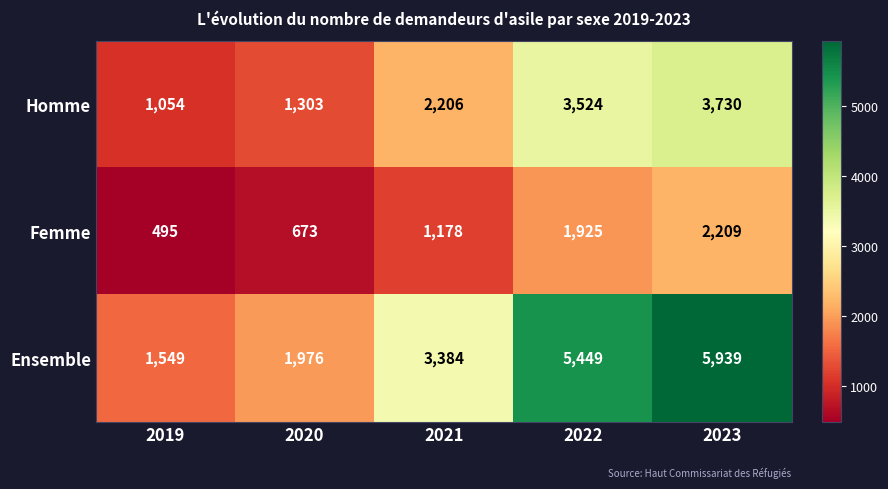

The Ensemble series shows 3761 at 2022. True or false?

False